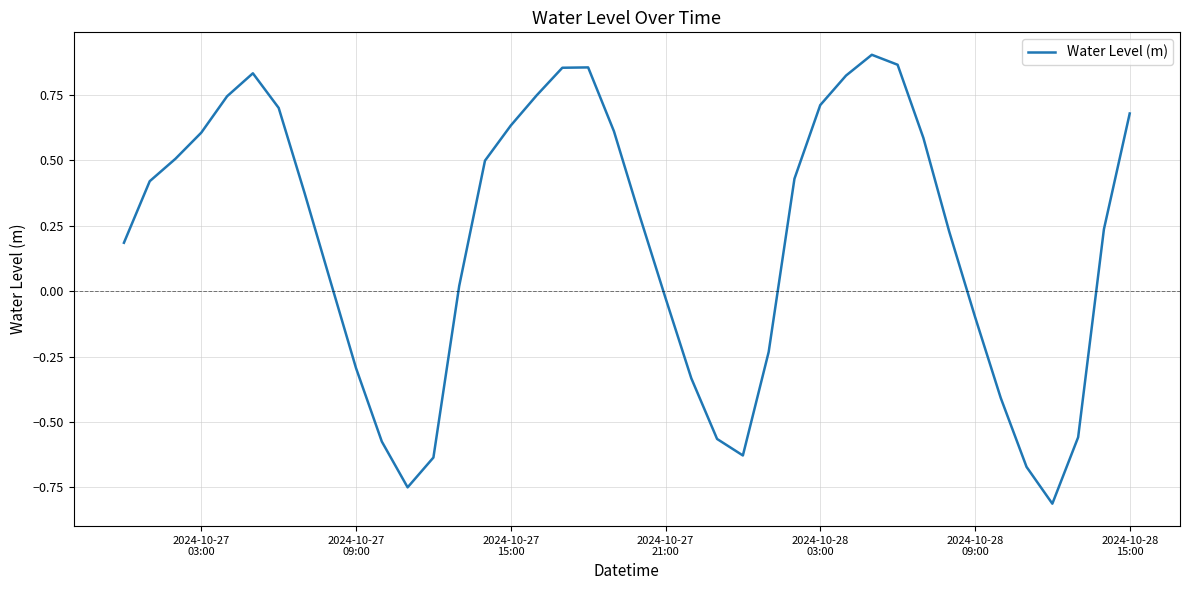

What is the difference between the maximum and minimum values?

1.7